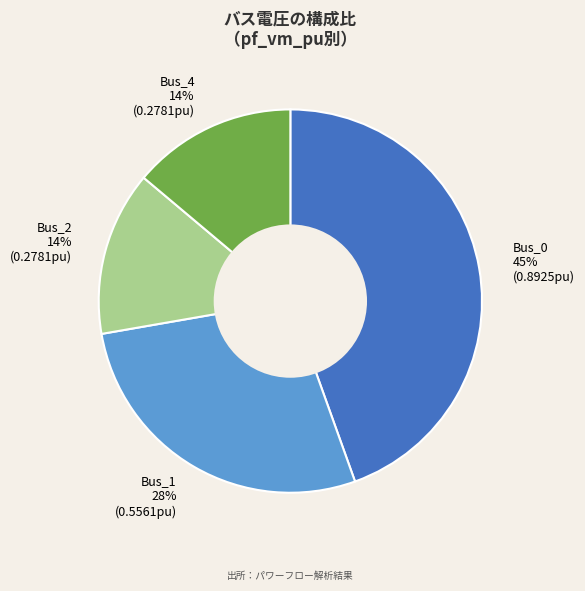

How many segments does this pie chart have?

4